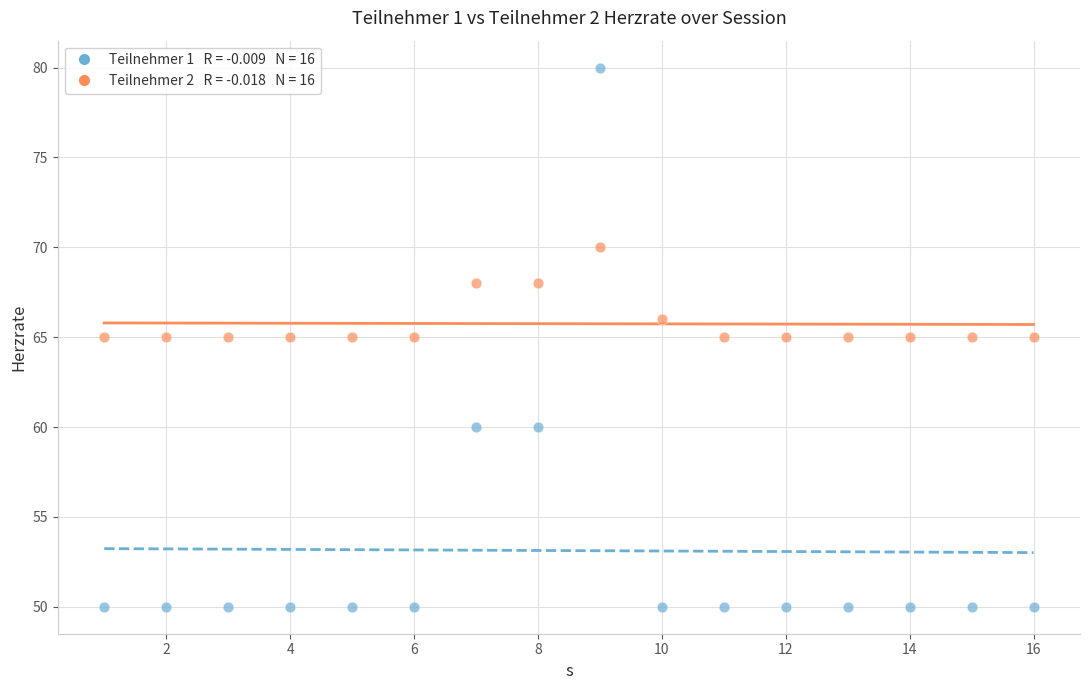

Across all data points, what is the range of Y values (max minus min)?

30